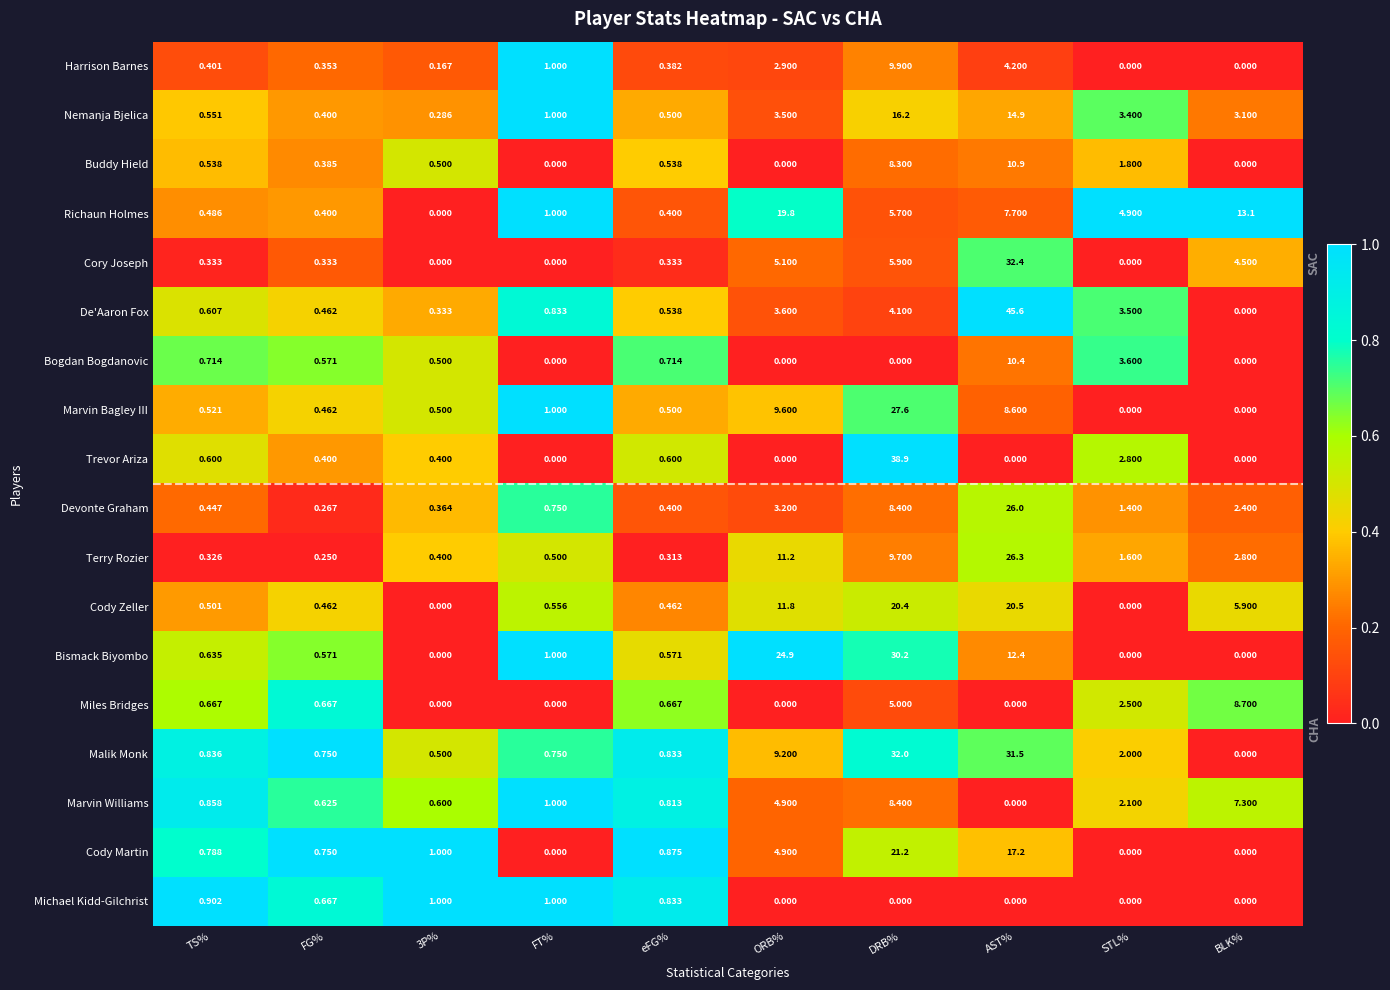

At which category does the chart reach its peak across all series?

AST%